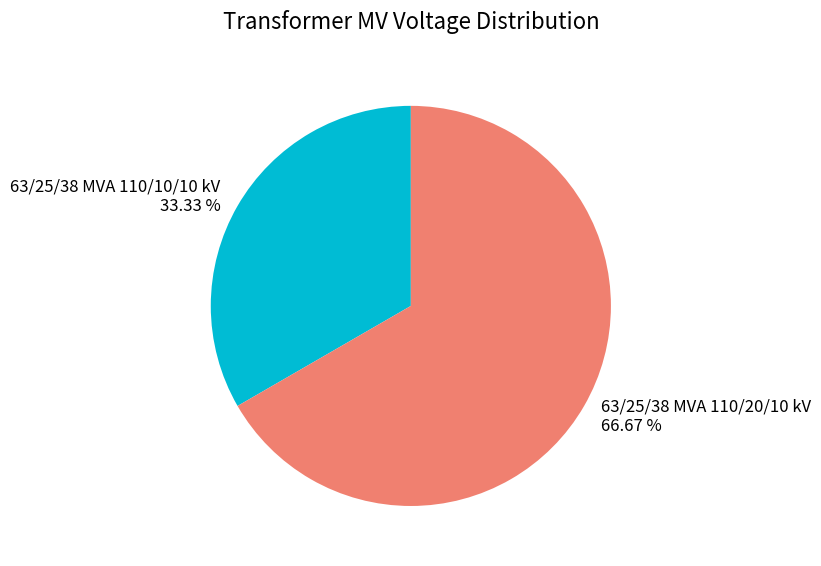

Rank the categories by value from lowest to highest.

63/25/38 MVA 110/10/10 kV, 63/25/38 MVA 110/20/10 kV